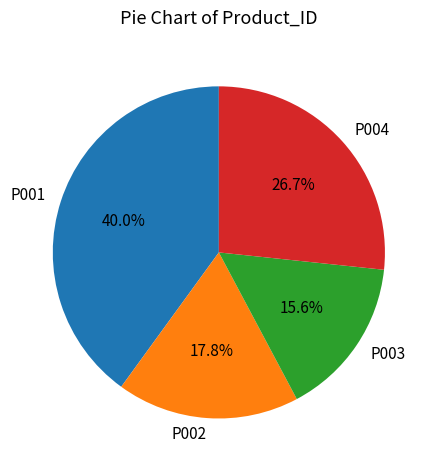

How many slices are in this pie chart?

4